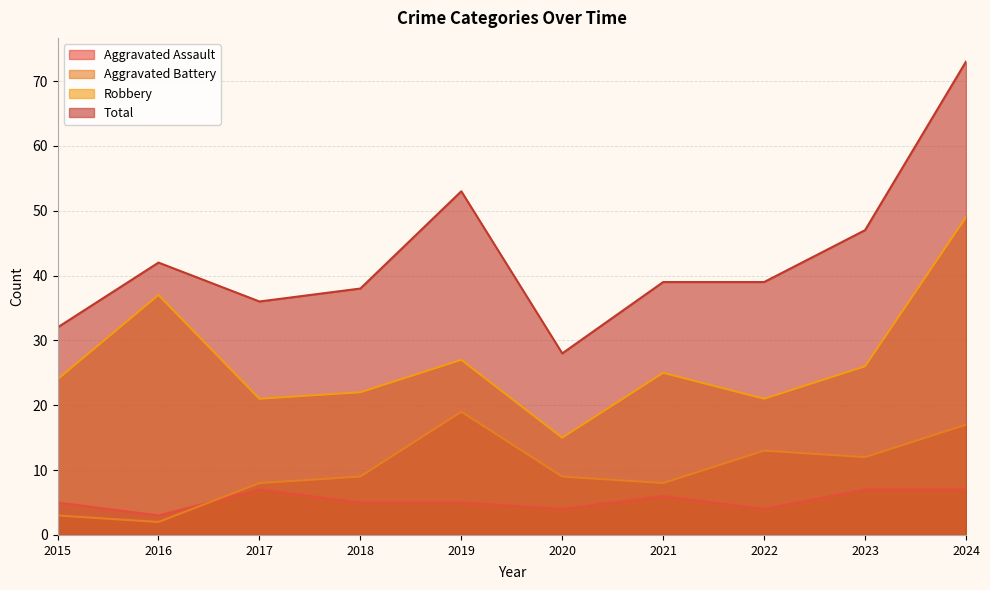

How many interior local valleys does the Total series have?

2